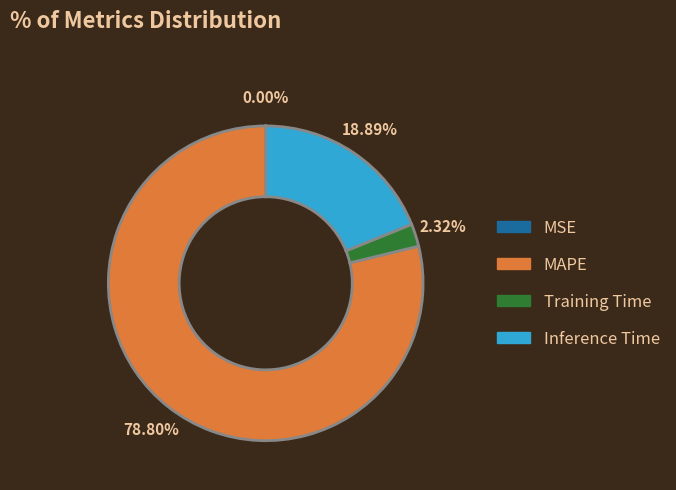

Which category accounts for the majority?

MAPE